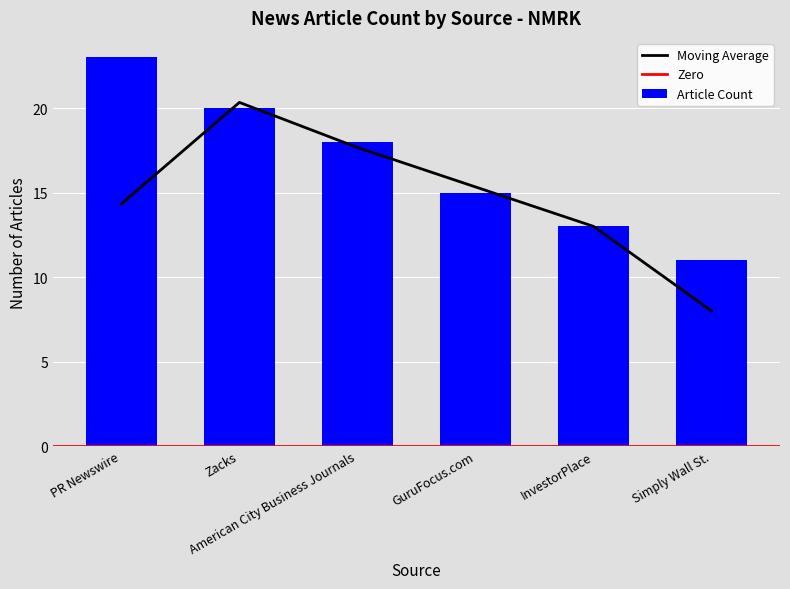

True or false: the data shows 18 at American City Business Journals.

True